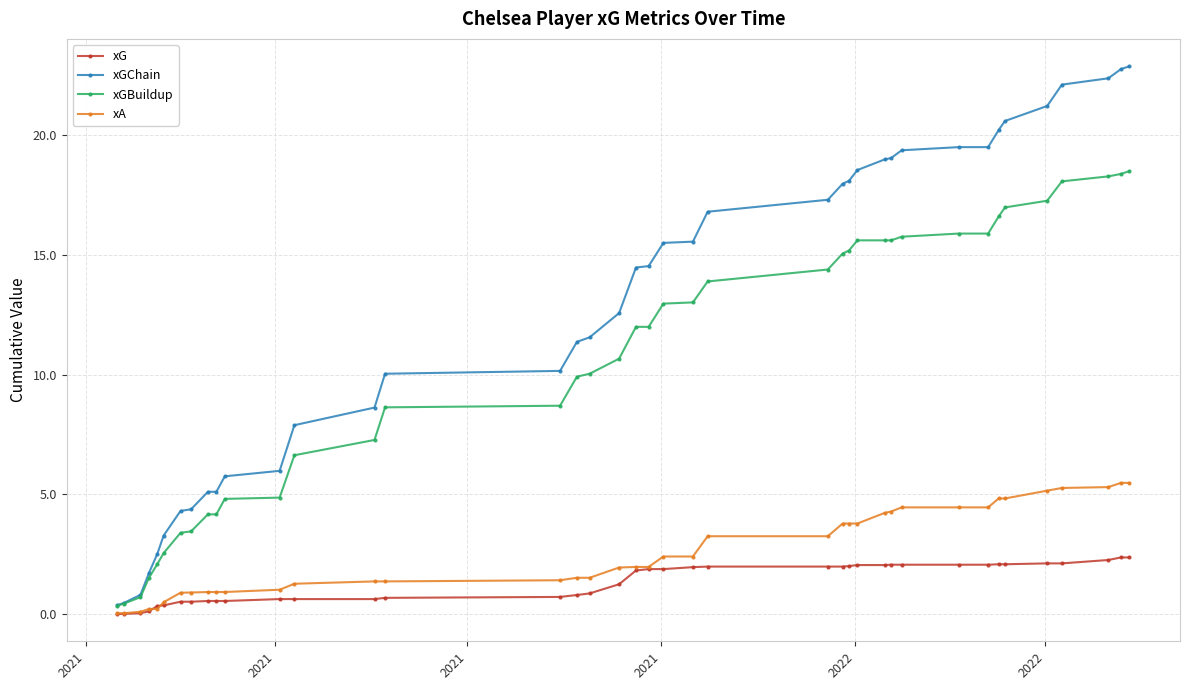

What is the value of the xGBuildup point at the 1st from the left?

0.3